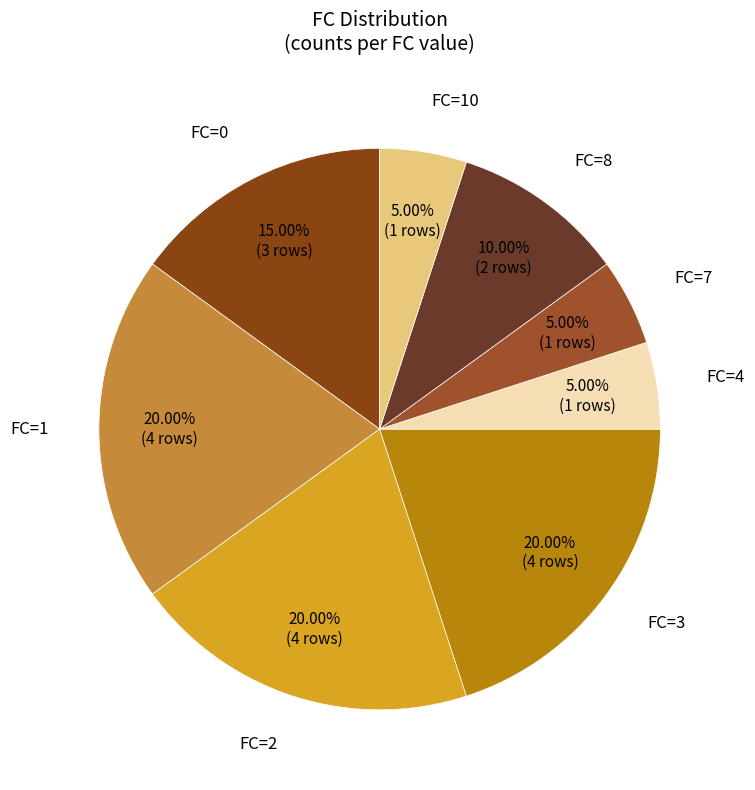

To the nearest percent, what is the difference between the FC=1 and FC=8 slice percentages?

10%